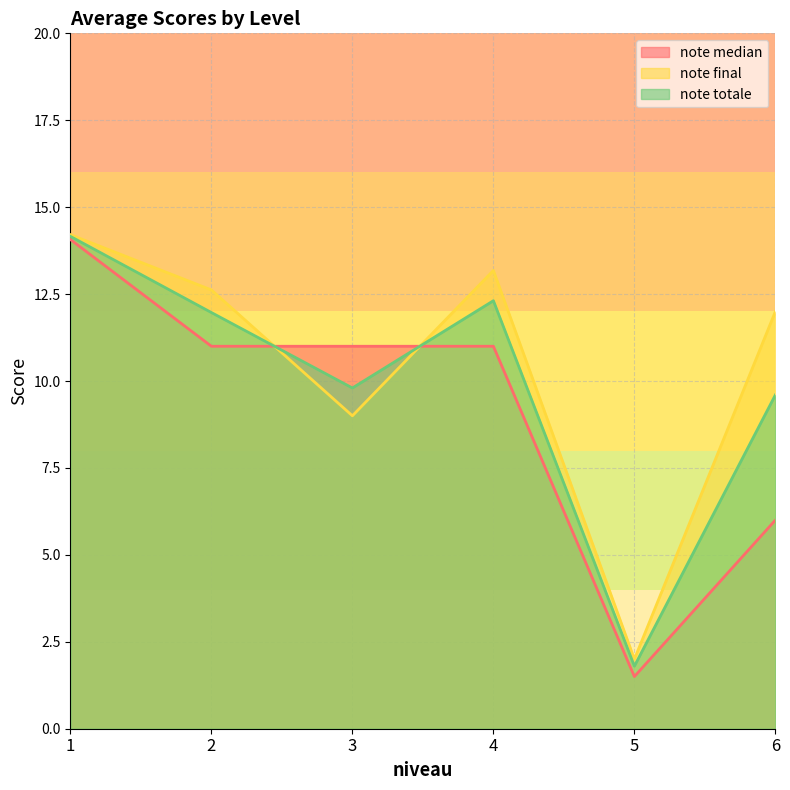

How many interior local valleys does the note totale series have?

2